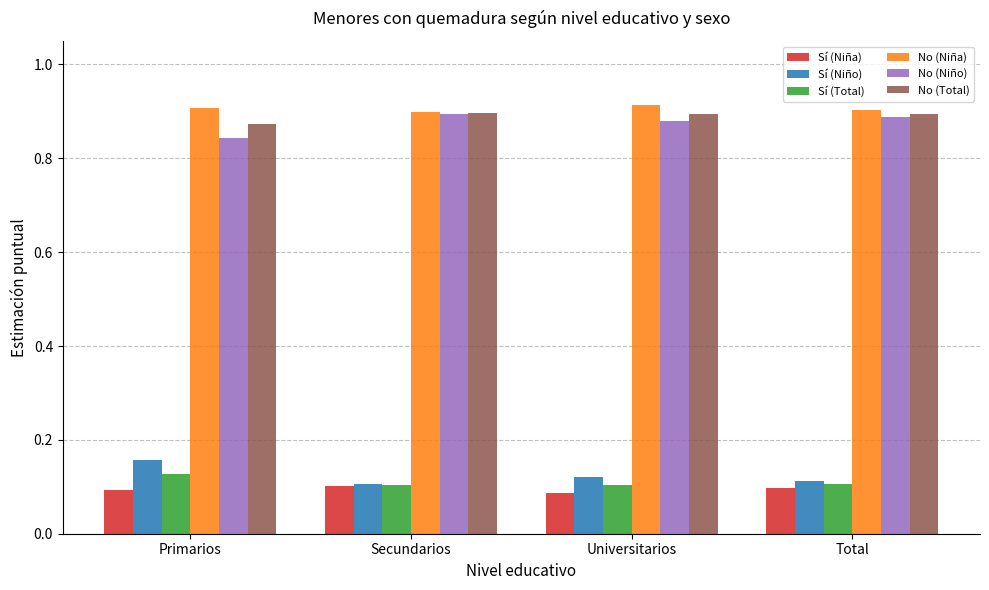

What is the label of the 3rd bar from the right?

Secundarios